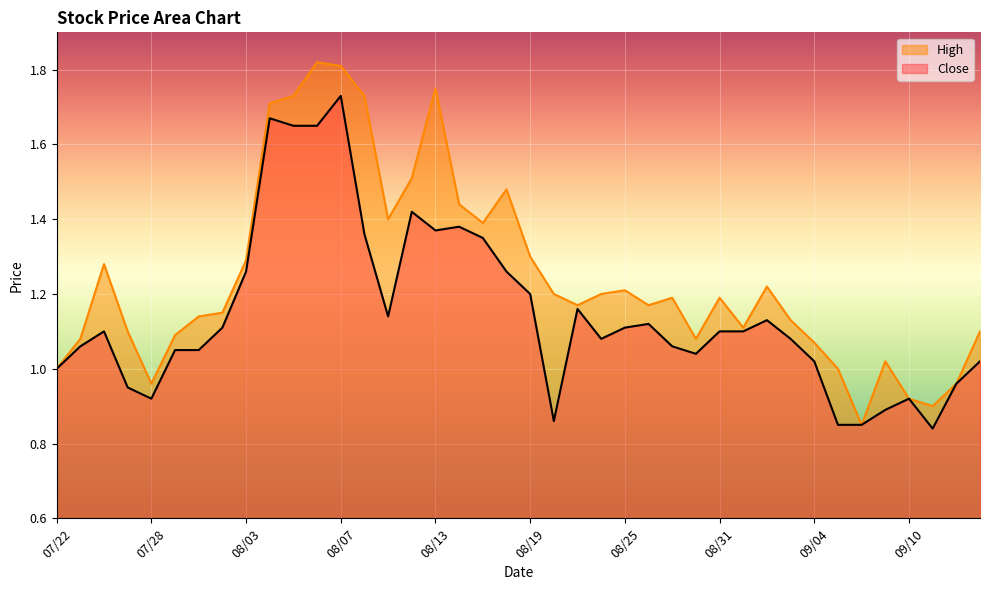

What position from the right is 08/18?

21